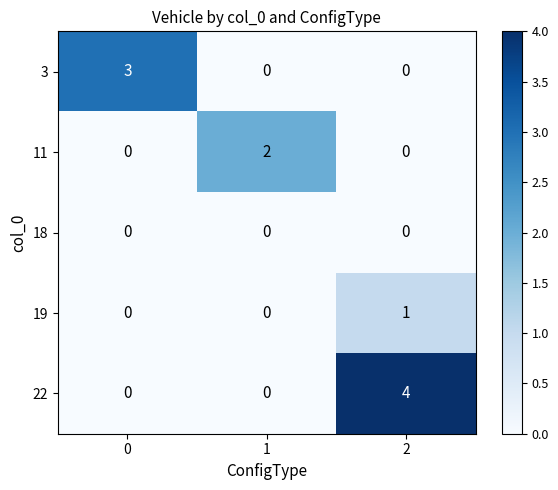

The 18 series shows 0 at 1. True or false?

True